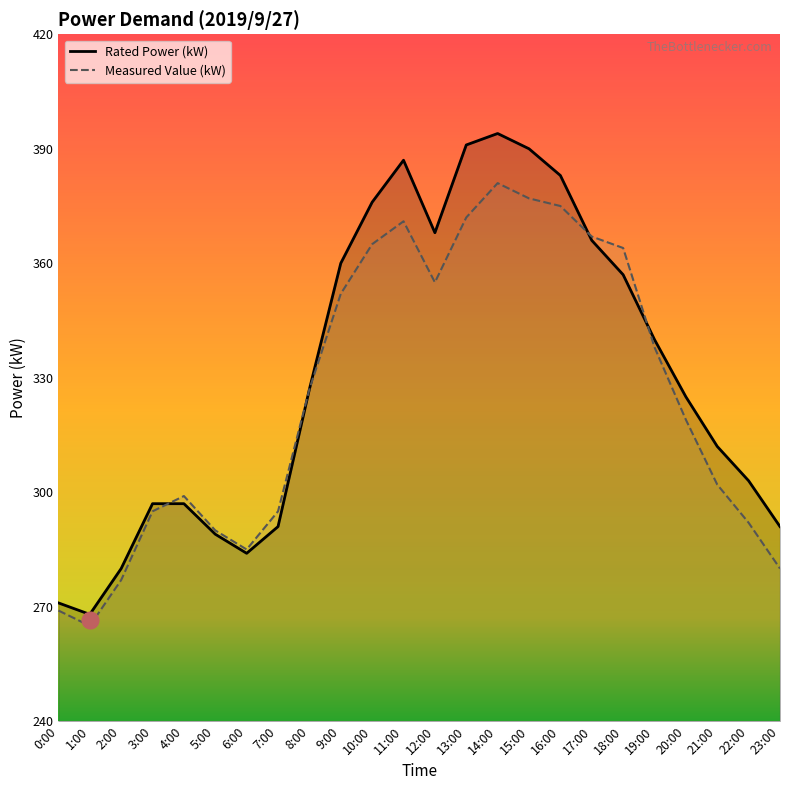

Reading left to right, list all the values displayed in this chart.

Rated Power (kW): 0:00=271	1:00=268	2:00=280	3:00=297	4:00=297	5:00=289	6:00=284	7:00=291	8:00=327	9:00=360	10:00=376	11:00=387	12:00=368	13:00=391	14:00=394	15:00=390	16:00=383	17:00=366	18:00=357	19:00=340	20:00=325	21:00=312	22:00=303	23:00=291
Measured Value (kW): 0:00=269	1:00=265	2:00=277	3:00=295	4:00=299	5:00=290	6:00=285	7:00=295	8:00=327	9:00=352	10:00=365	11:00=371	12:00=355	13:00=372	14:00=381	15:00=377	16:00=375	17:00=367	18:00=364	19:00=338	20:00=319	21:00=302	22:00=292	23:00=280